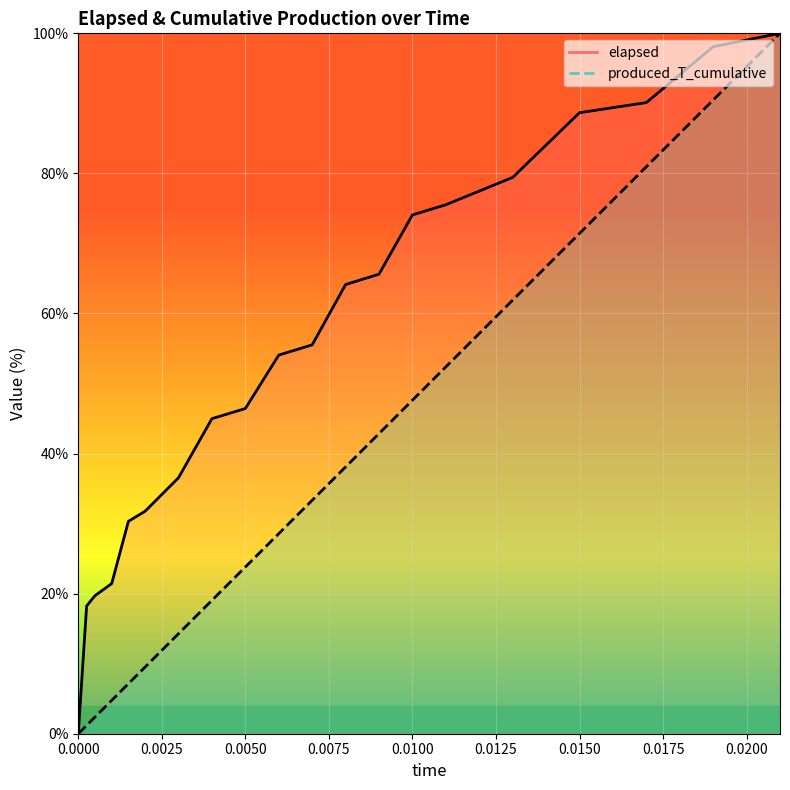

At which category does the chart reach its peak across all series?

0.021